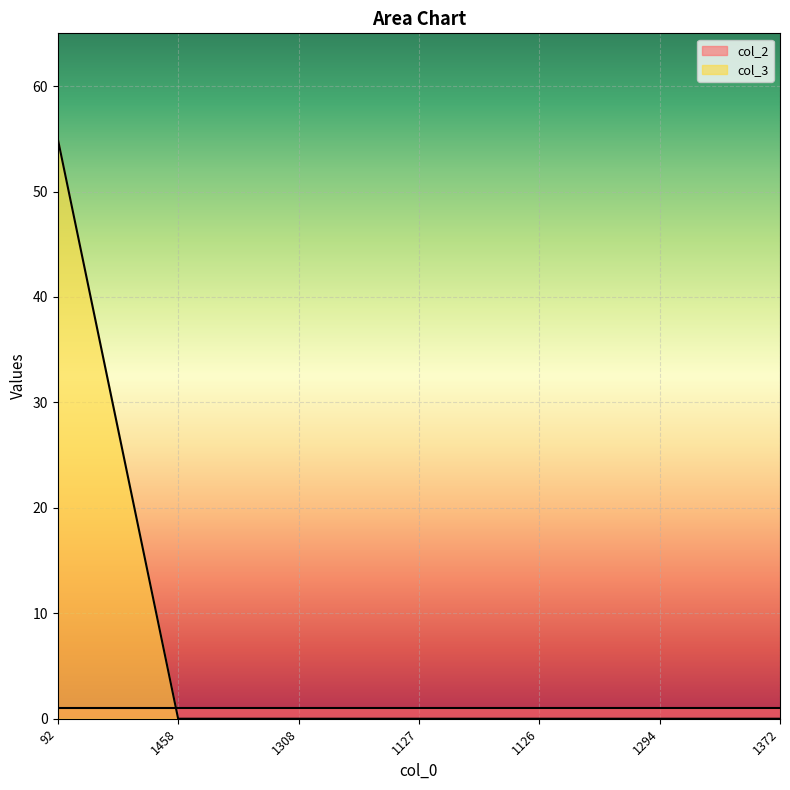

True or false: the data has more than 2 interior local peaks.

False